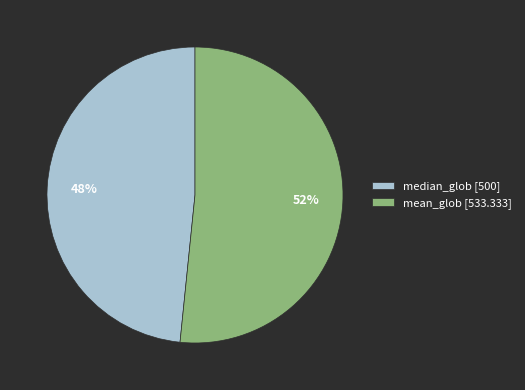

Approximately how many times larger is the value at median_glob compared to mean_glob?

0.9